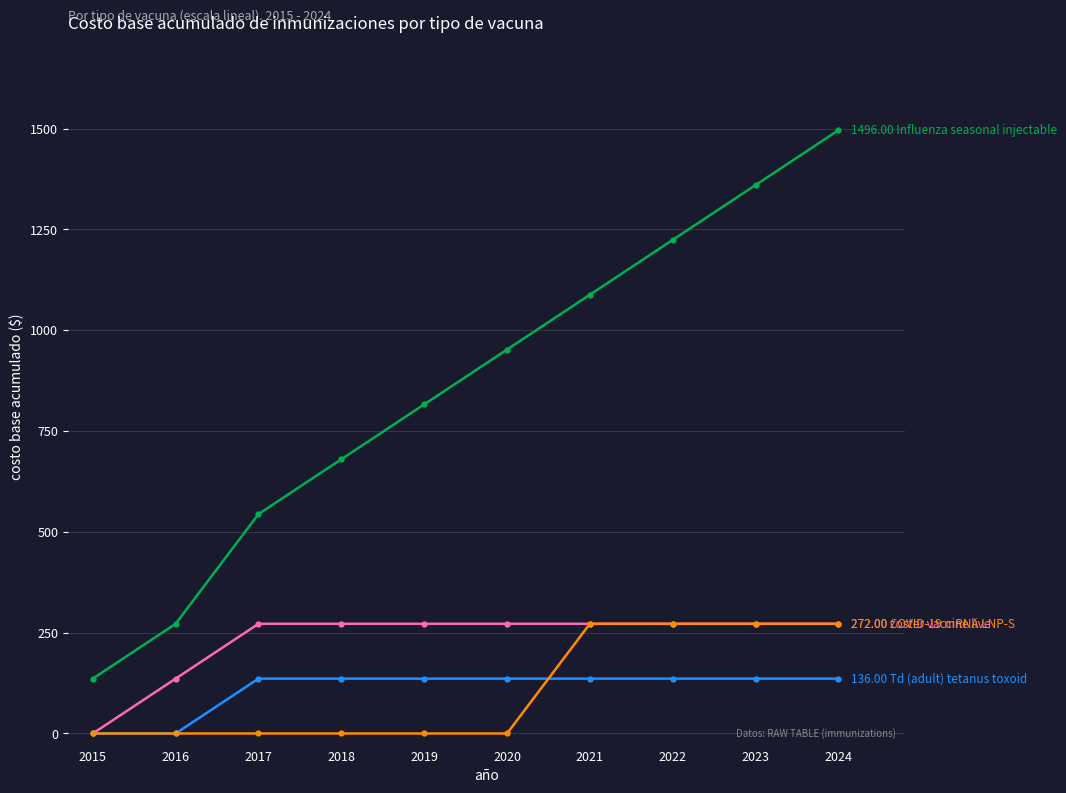

What is the spread (max minus min) of values at 2016?

272